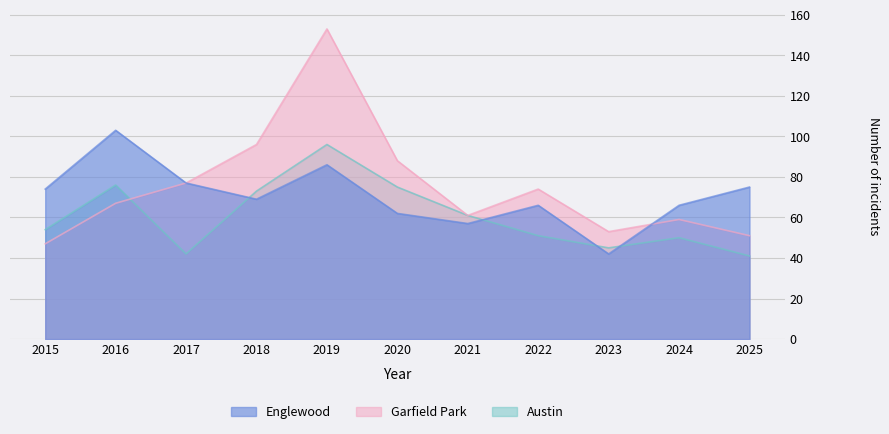

Which series ends up on top after the final intersection of Austin and Garfield Park?

Garfield Park